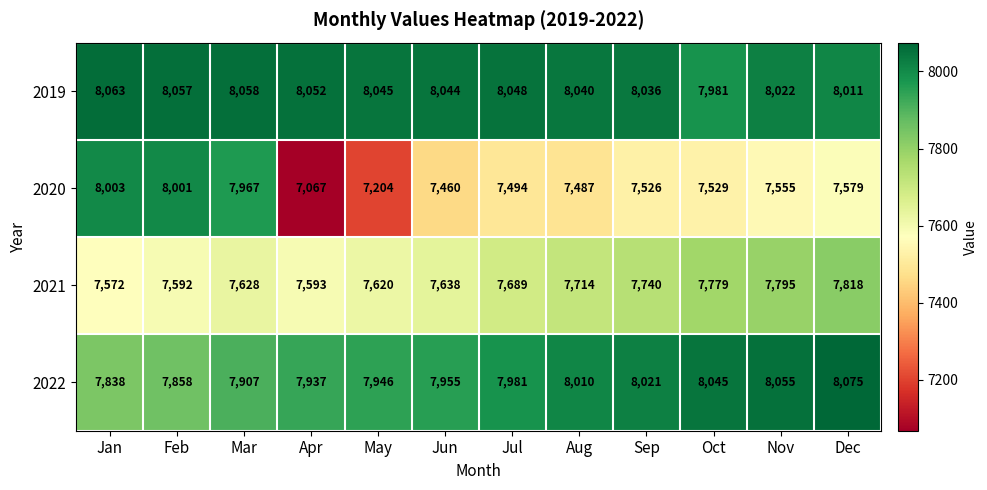

Which series changed the most between Mar and May?

2020